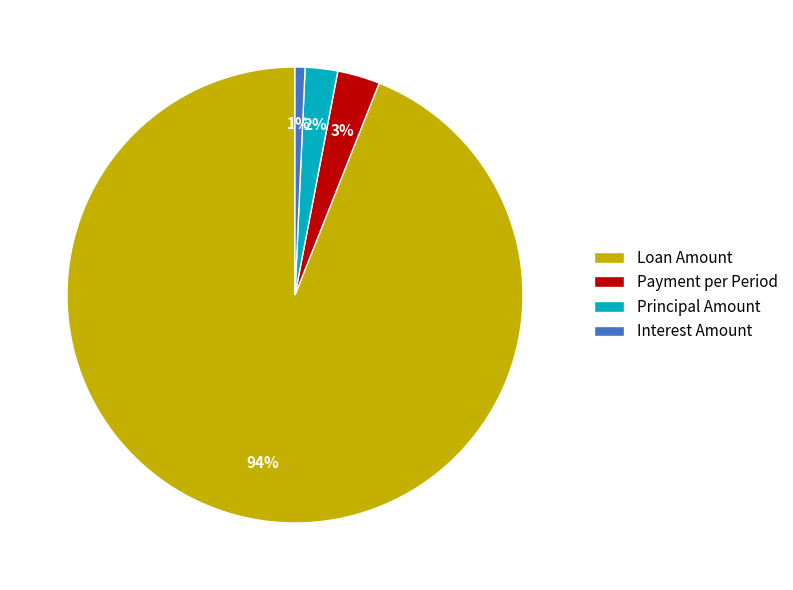

What percentage is the Loan Amount slice, to the nearest percent?

94%